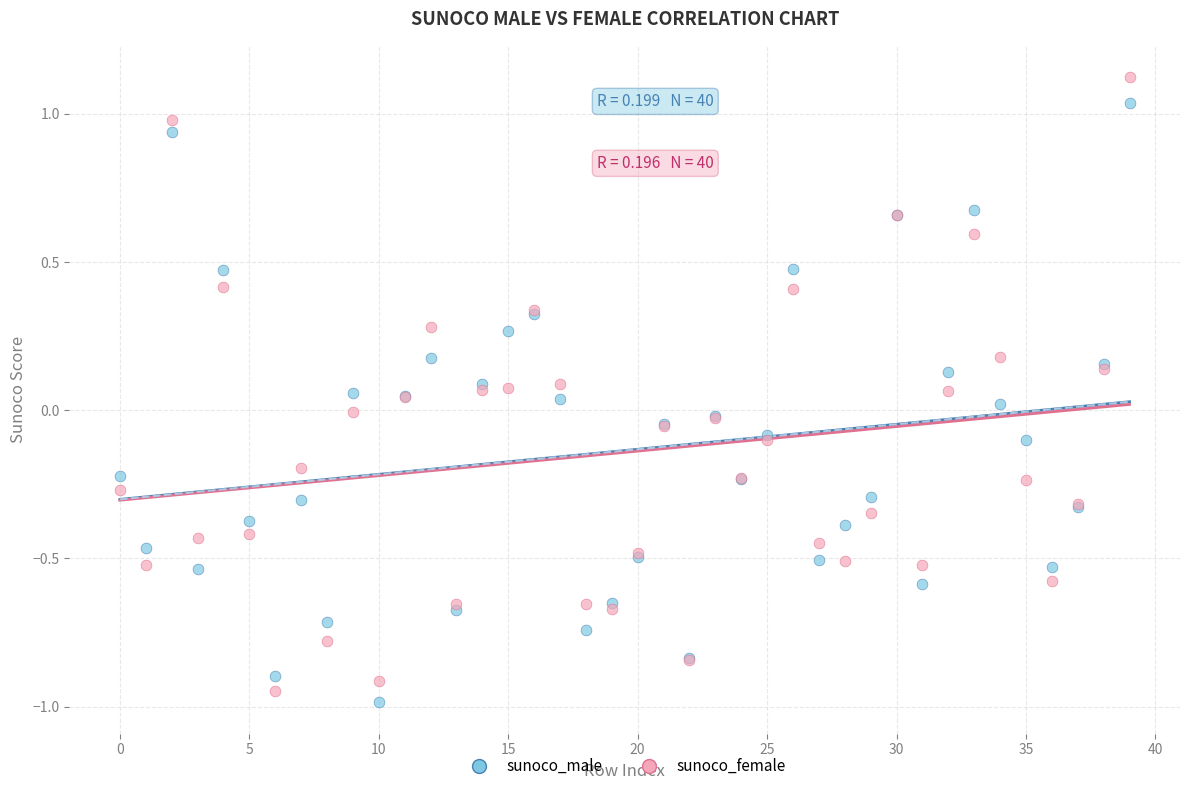

Which series has the largest Y range (max minus min)?

sunoco_female